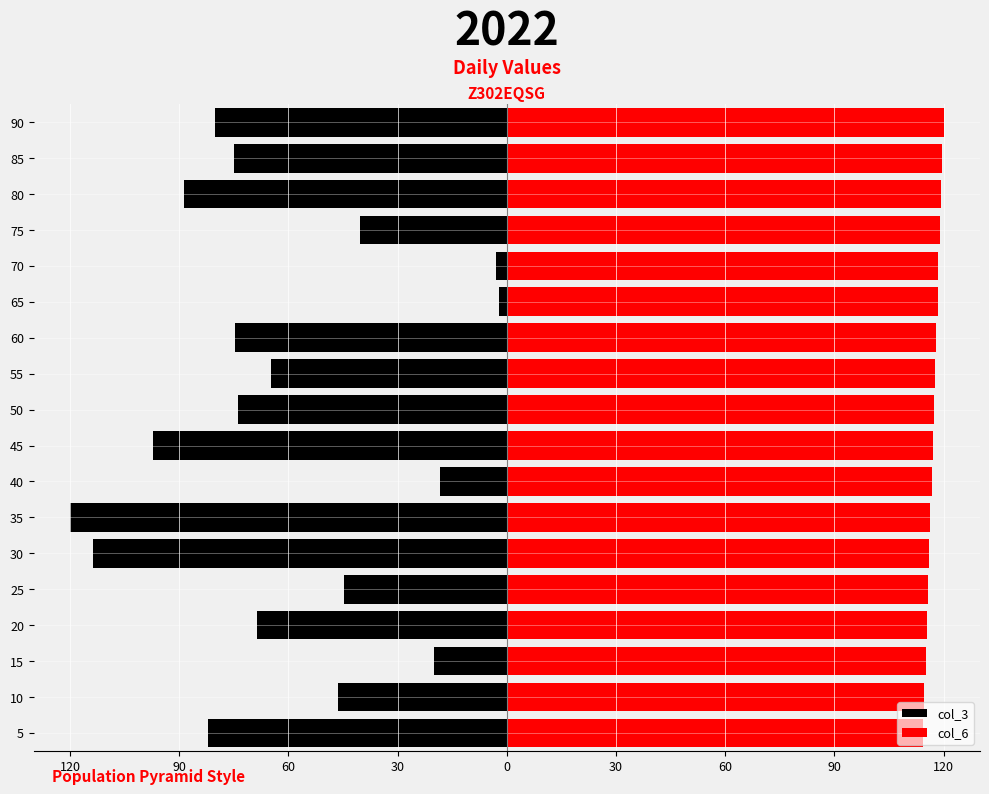

At how many categories does at least one series exceed 67?

18